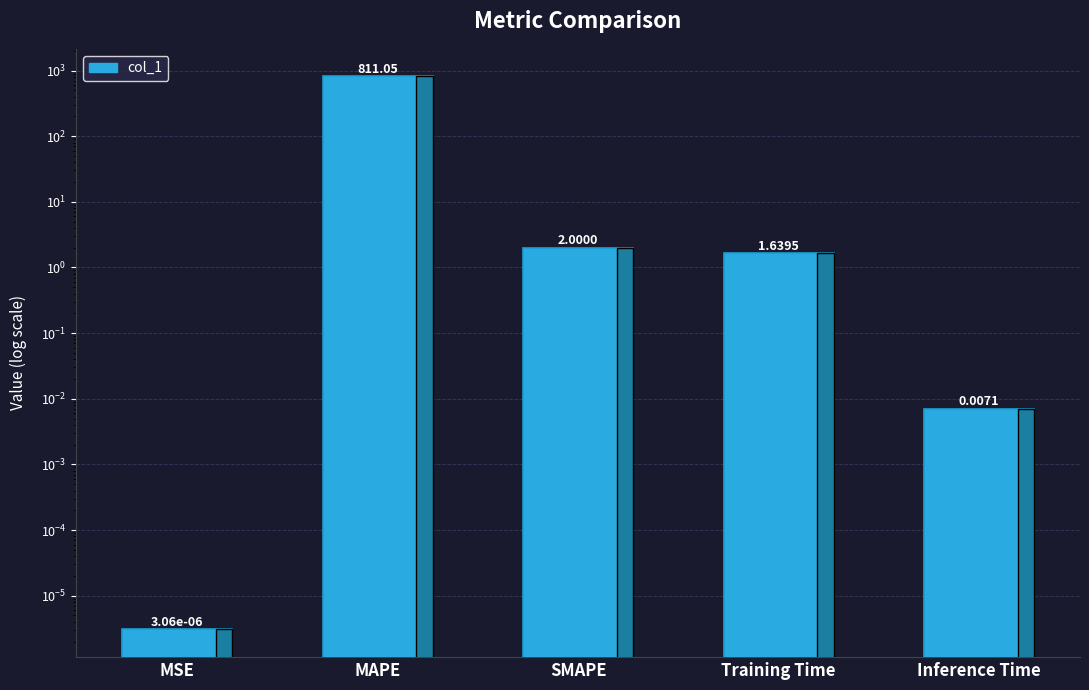

Reading left to right, what are all the values shown in this chart?

0.0	811.1	2.0	1.6	0.0